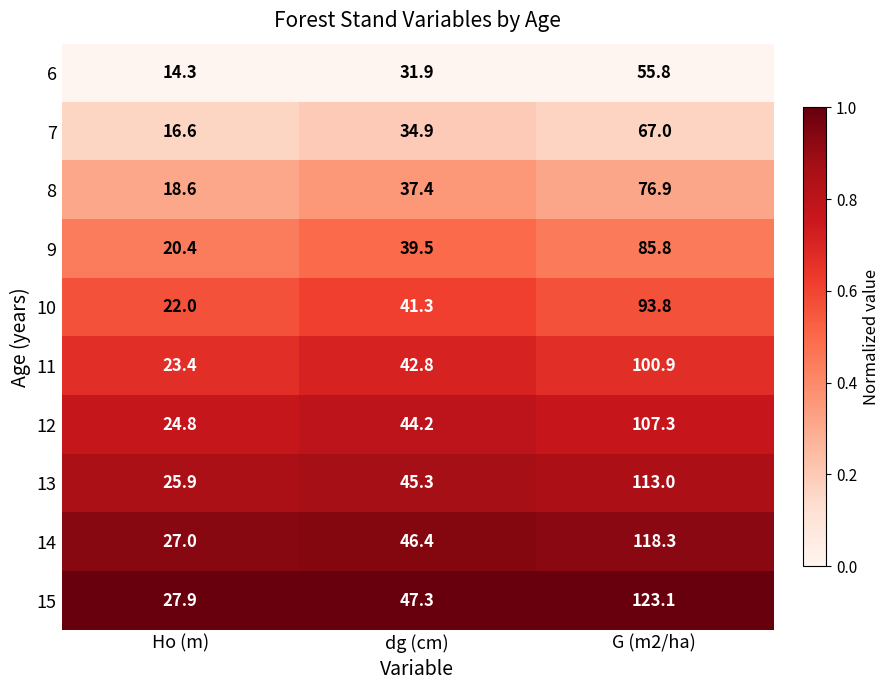

Which series has the widest spread of values?

15